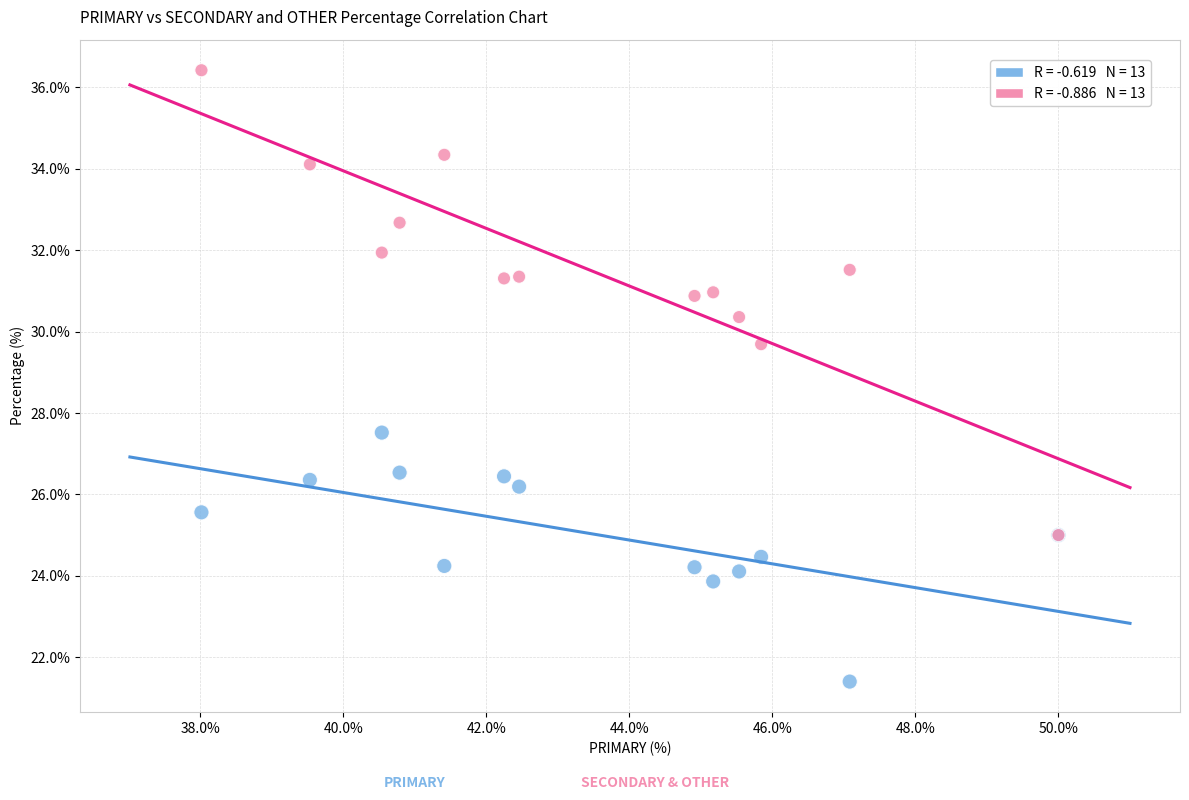

Across all series, what Y value is closest to 28?

27.5